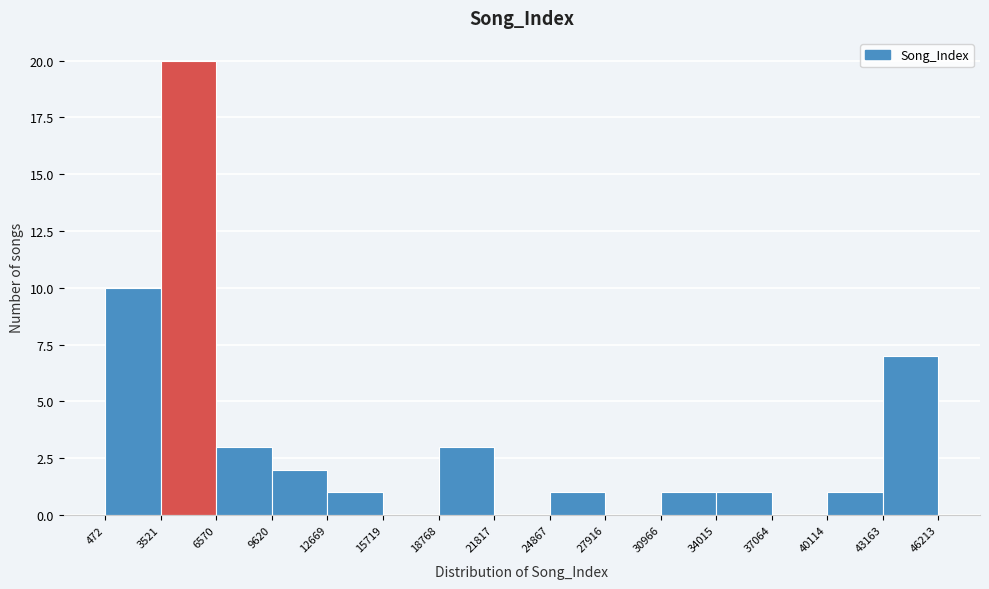

What is the height of the bar covering 12669 to 15719 on the x-axis? The values are not printed on the chart, so give them approximately, as read against the axis.

1